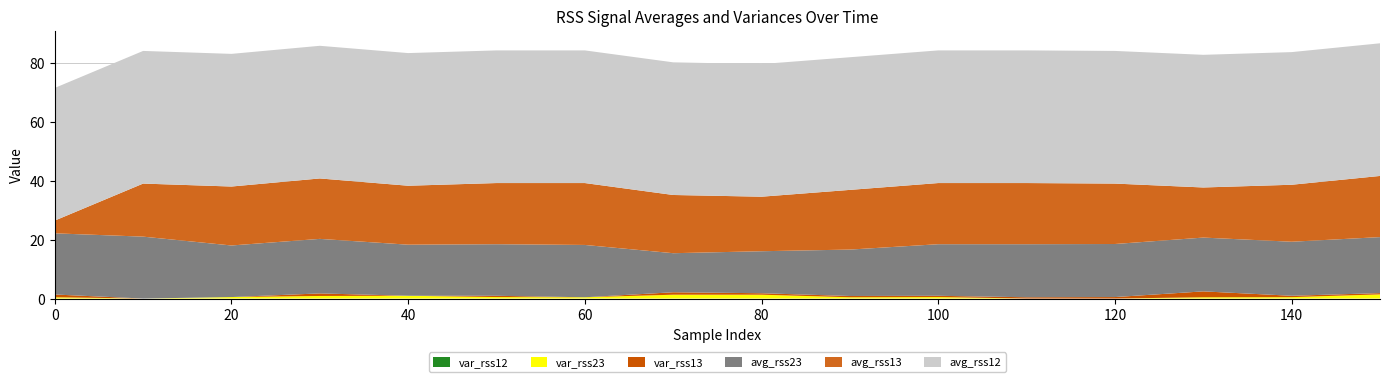

Reading left to right, what are all the values shown in this chart?

avg_rss12: 0=45.0	10=45.0	20=45.0	30=45.0	40=45.0	50=45.0	60=45.0	70=45.0	80=45.0	90=45.0	100=45.0	110=45.0	120=45.0	130=45.0	140=45.0	150=45.0
avg_rss13: 0=4.3	10=18.0	20=20.0	30=20.5	40=20.0	50=20.8	60=21.0	70=19.8	80=18.5	90=20.2	100=20.8	110=20.8	120=20.5	130=17.0	140=19.3	150=20.8
avg_rss23: 0=20.8	10=21.0	20=17.5	30=18.5	40=17.3	50=17.5	60=17.8	70=13.2	80=14.2	90=15.8	100=17.5	110=18.0	120=18.0	130=18.2	140=18.3	150=19.0
var_rss13: 0=0.9	10=0.0	20=0.0	30=0.9	40=0.0	50=0.4	60=0.0	70=0.8	80=0.5	90=0.4	100=0.4	110=0.4	120=0.5	130=2.0	140=0.5	150=0.4
var_rss23: 0=0.4	10=0.0	20=0.5	30=0.9	40=0.9	50=0.5	60=0.4	70=1.3	80=1.3	90=0.4	100=0.5	110=0.0	120=0.0	130=0.4	140=0.5	150=1.4
var_rss12: 0=0.0	10=0.0	20=0.0	30=0.0	40=0.0	50=0.0	60=0.0	70=0.0	80=0.0	90=0.0	100=0.0	110=0.0	120=0.0	130=0.0	140=0.0	150=0.0